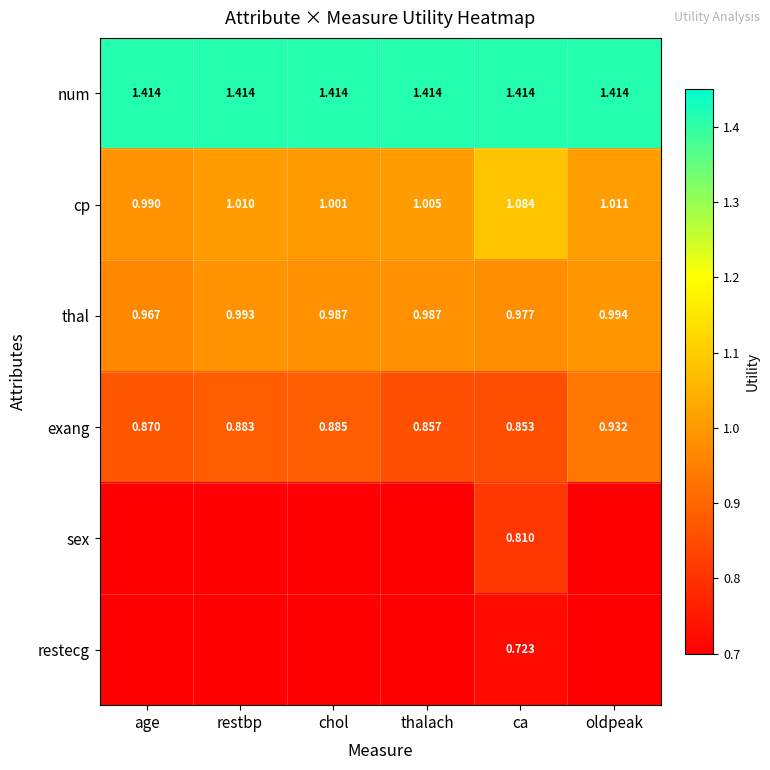

List the labels in order of cp value, largest first.

ca, oldpeak, restbp, thalach, chol, age